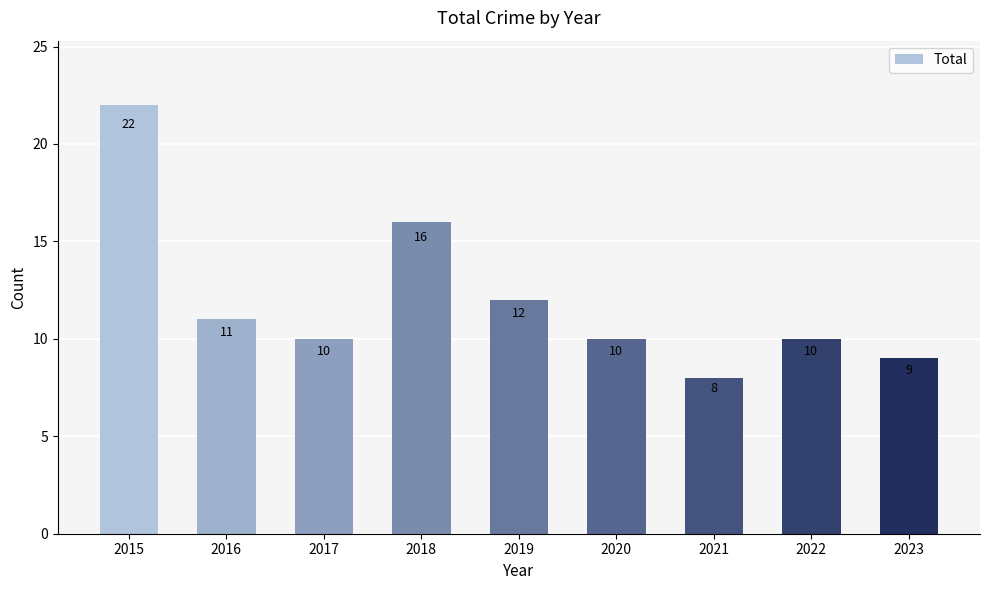

At which label is the value closest to 15?

2018